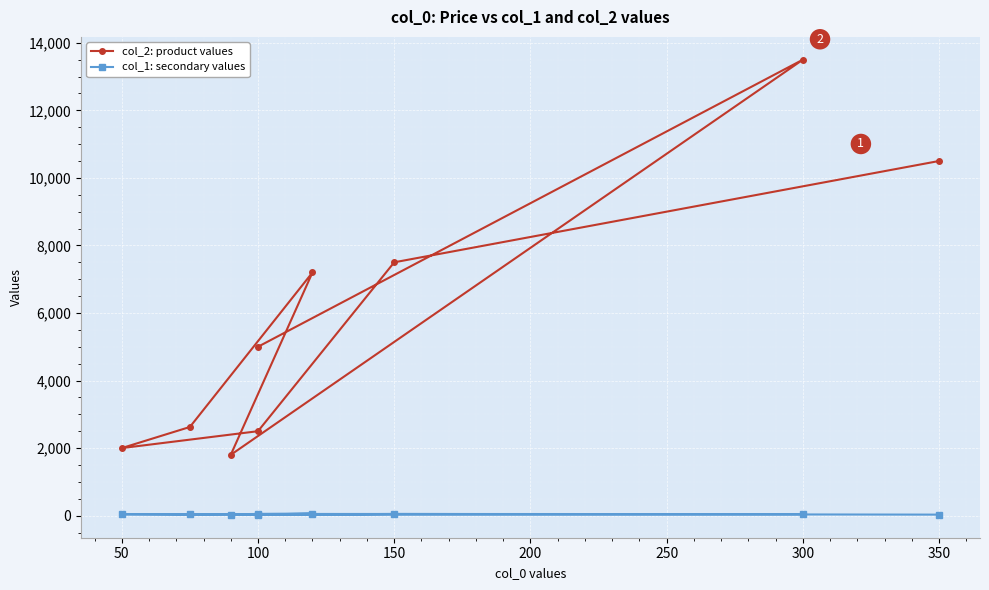

What is the difference between the col_1: secondary values values at 250 and 50?

10